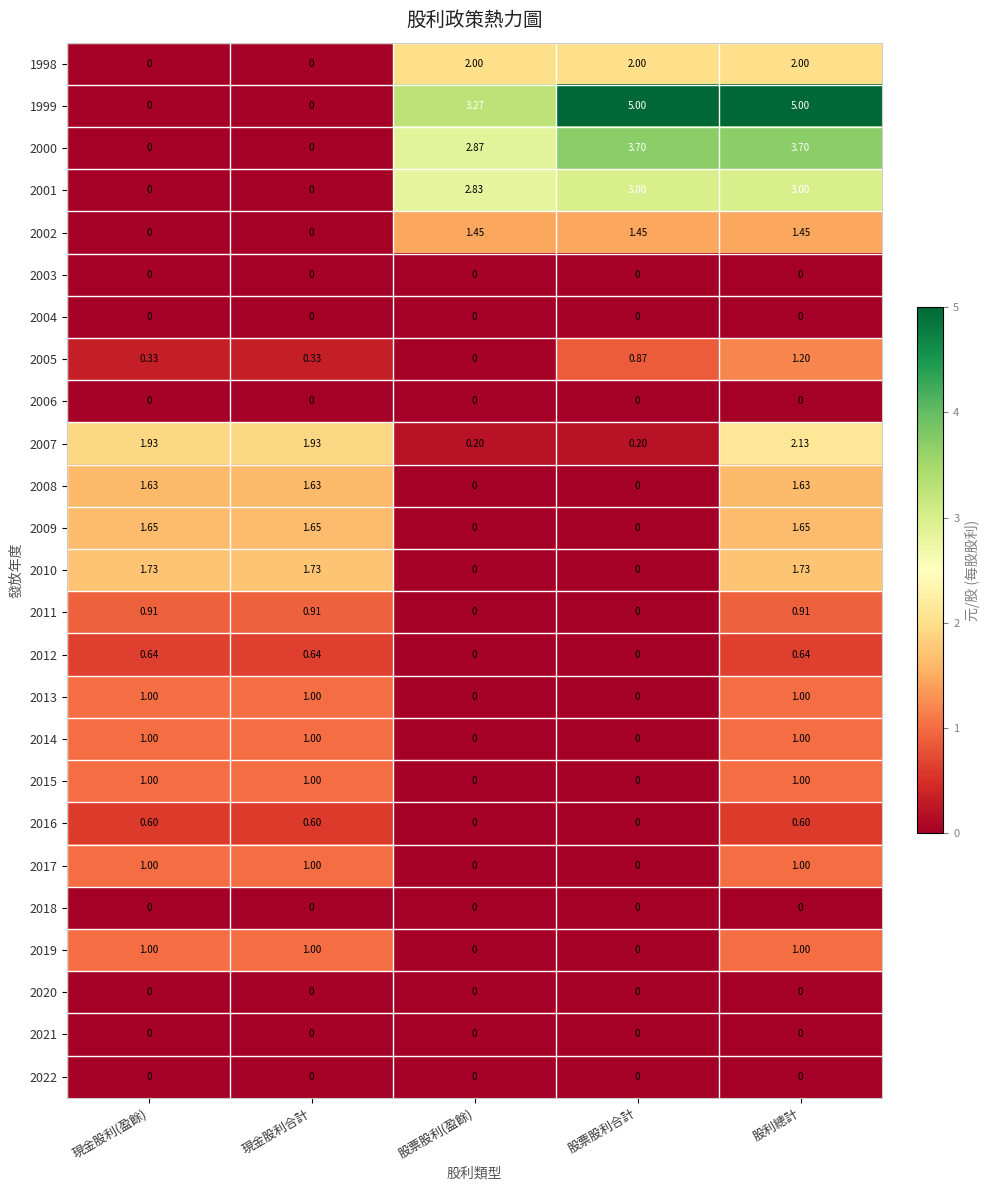

At which category is the sum across all series the highest?

股利總計